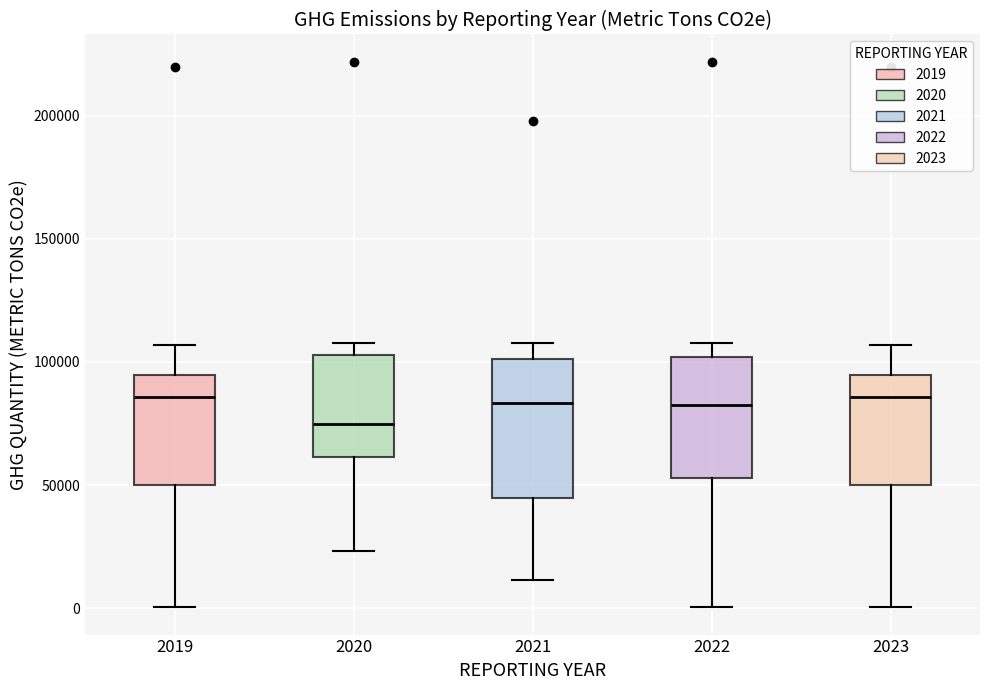

Comparing the boxes themselves (not the whiskers), which one is the tallest?

2021